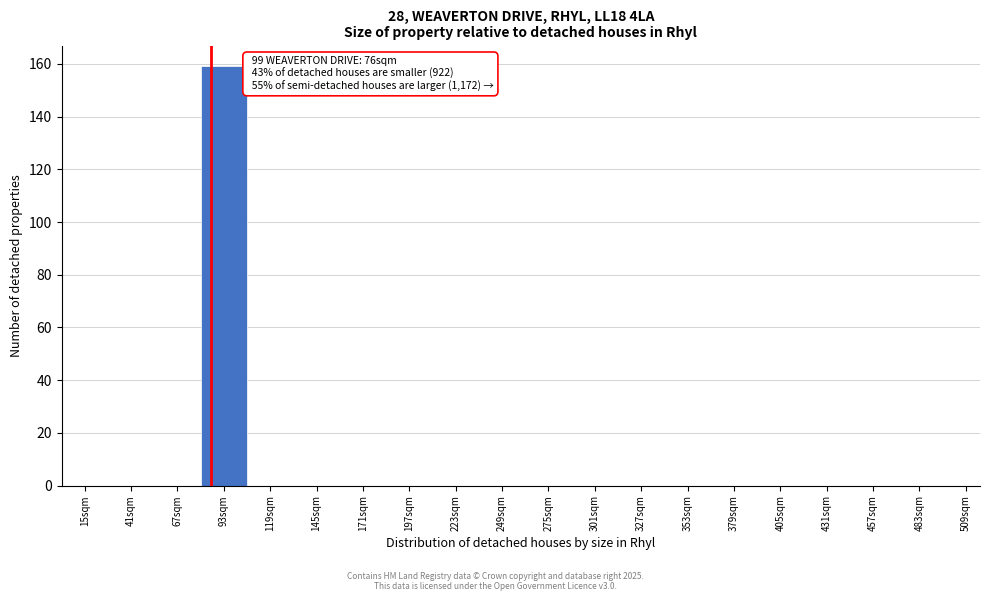

Reading right to left, transcribe all the data shown in this chart.

509sqm=0	483sqm=0	457sqm=0	431sqm=0	405sqm=0	379sqm=0	353sqm=0	327sqm=0	301sqm=0	275sqm=0	249sqm=0	223sqm=0	197sqm=0	171sqm=0	145sqm=0	119sqm=0	93sqm=159	67sqm=0	41sqm=0	15sqm=0